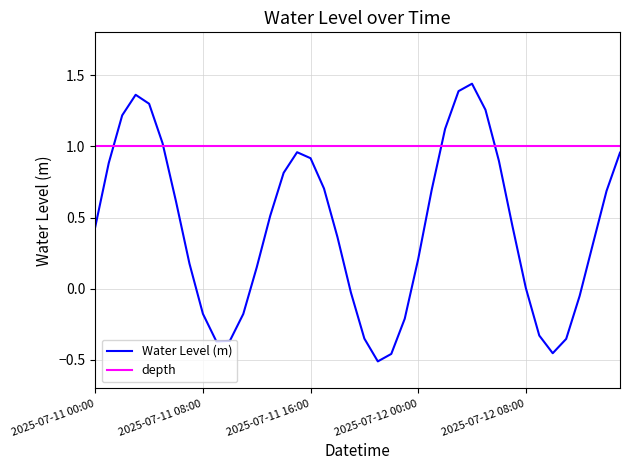

How many interior local peaks (higher than both neighbors) does the data have?

3